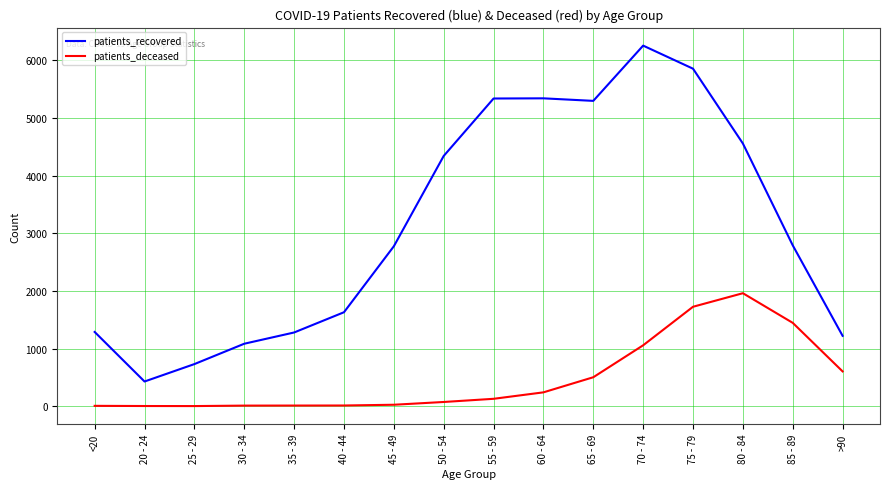

Read the patients_recovered value at 35 - 39.

1278